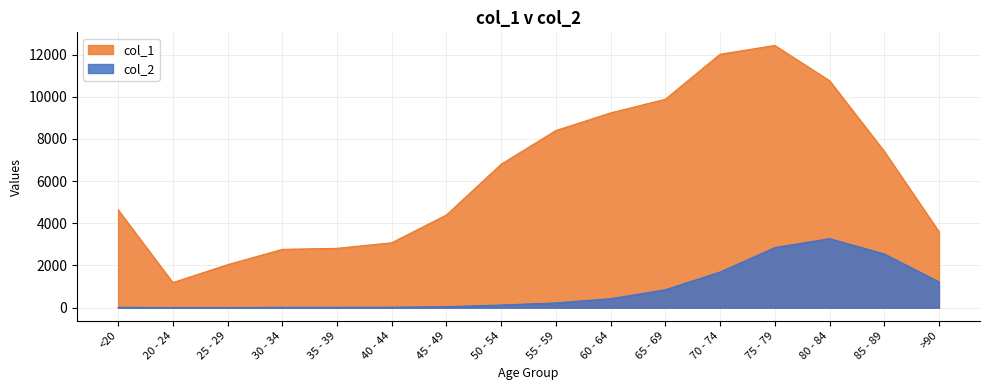

What position from the left is 35 - 39?

5